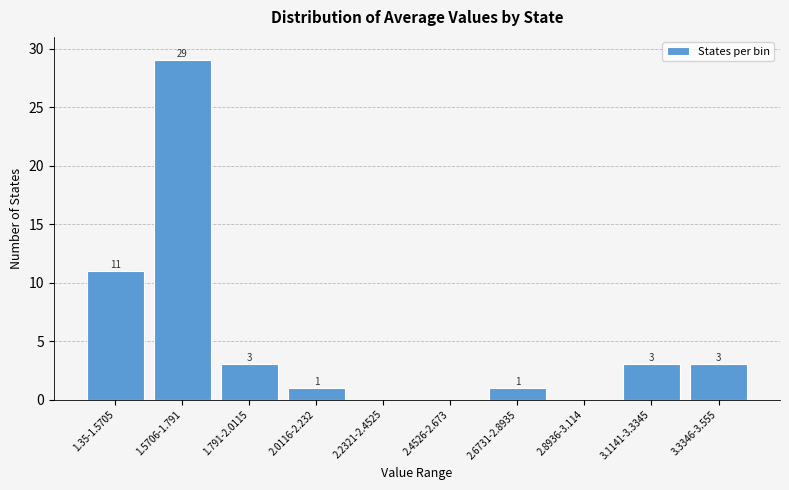

Reading left to right, extract all data points from this chart.

1.35-1.5705=11	1.5706-1.791=29	1.791-2.0115=3	2.0116-2.232=1	2.2321-2.4525=0	2.4526-2.673=0	2.6731-2.8935=1	2.8936-3.114=0	3.1141-3.3345=3	3.3346-3.555=3